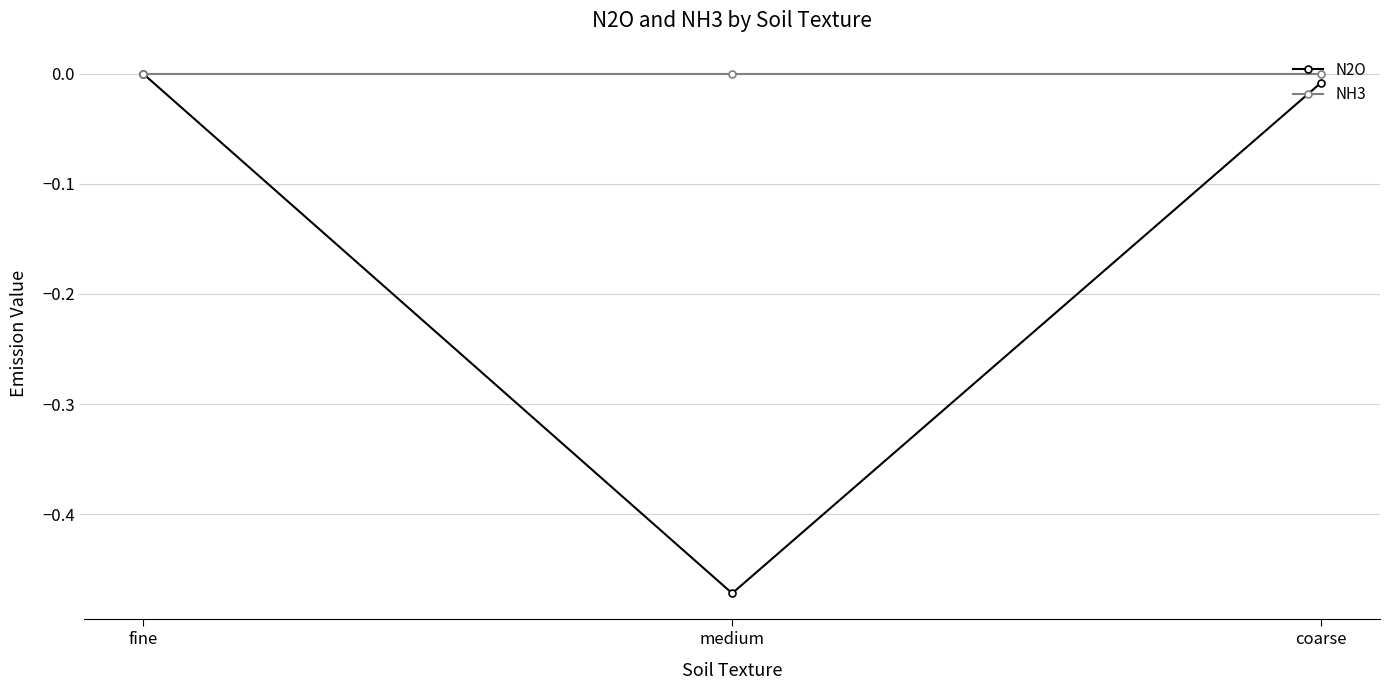

The value of N2O at fine is 0.0. True or false?

True